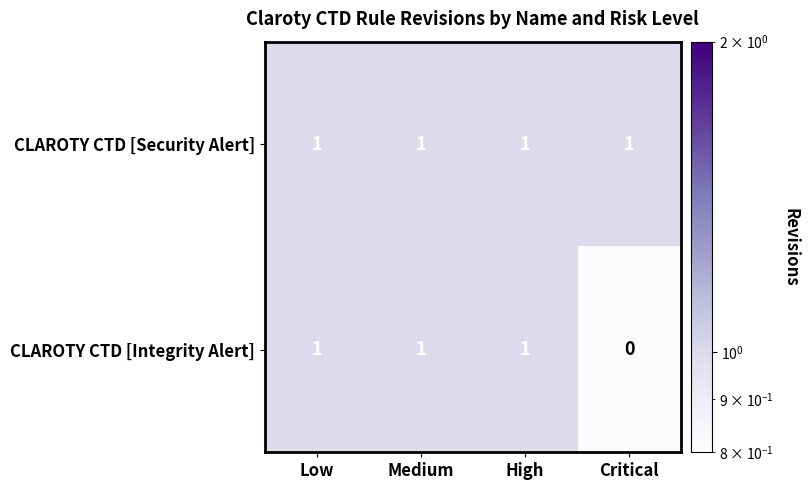

Reading left to right, transcribe all the data shown in this chart.

CLAROTY CTD [Security Alert]: 1	1	1	1
CLAROTY CTD [Integrity Alert]: 1	1	1	0